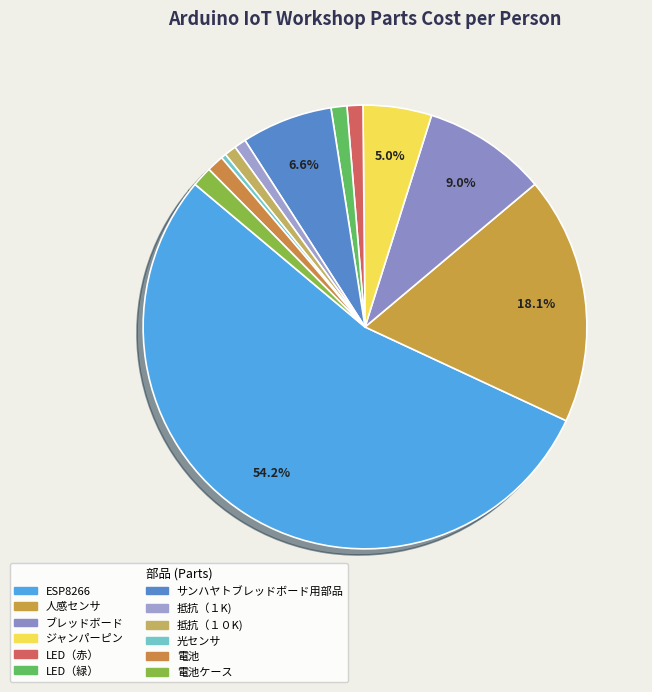

To the nearest percent, what is the average slice percentage?

8%